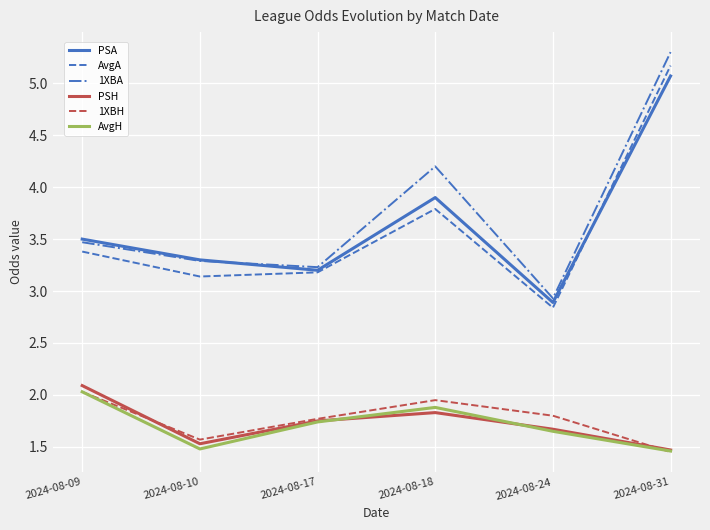

Which series has the largest total across all categories?

1XBA